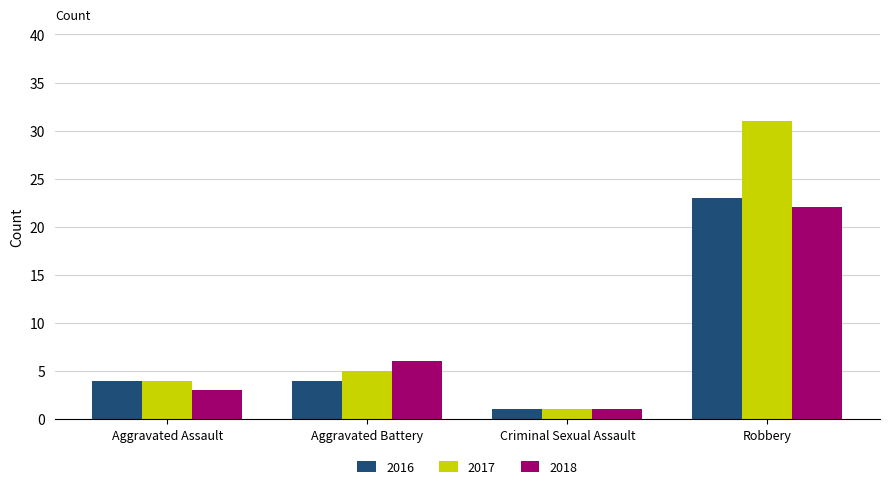

What is the label of the 1st bar from the right?

Robbery